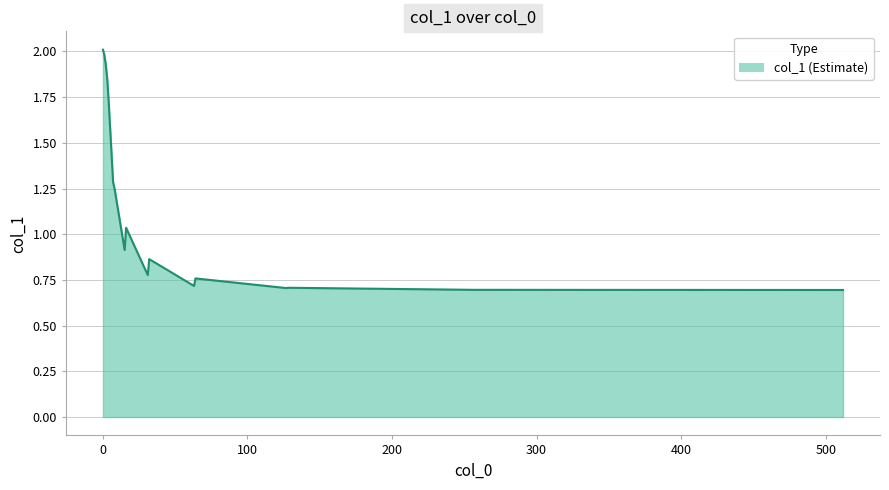

True or false: there are more than 2 points higher than both neighbors.

True